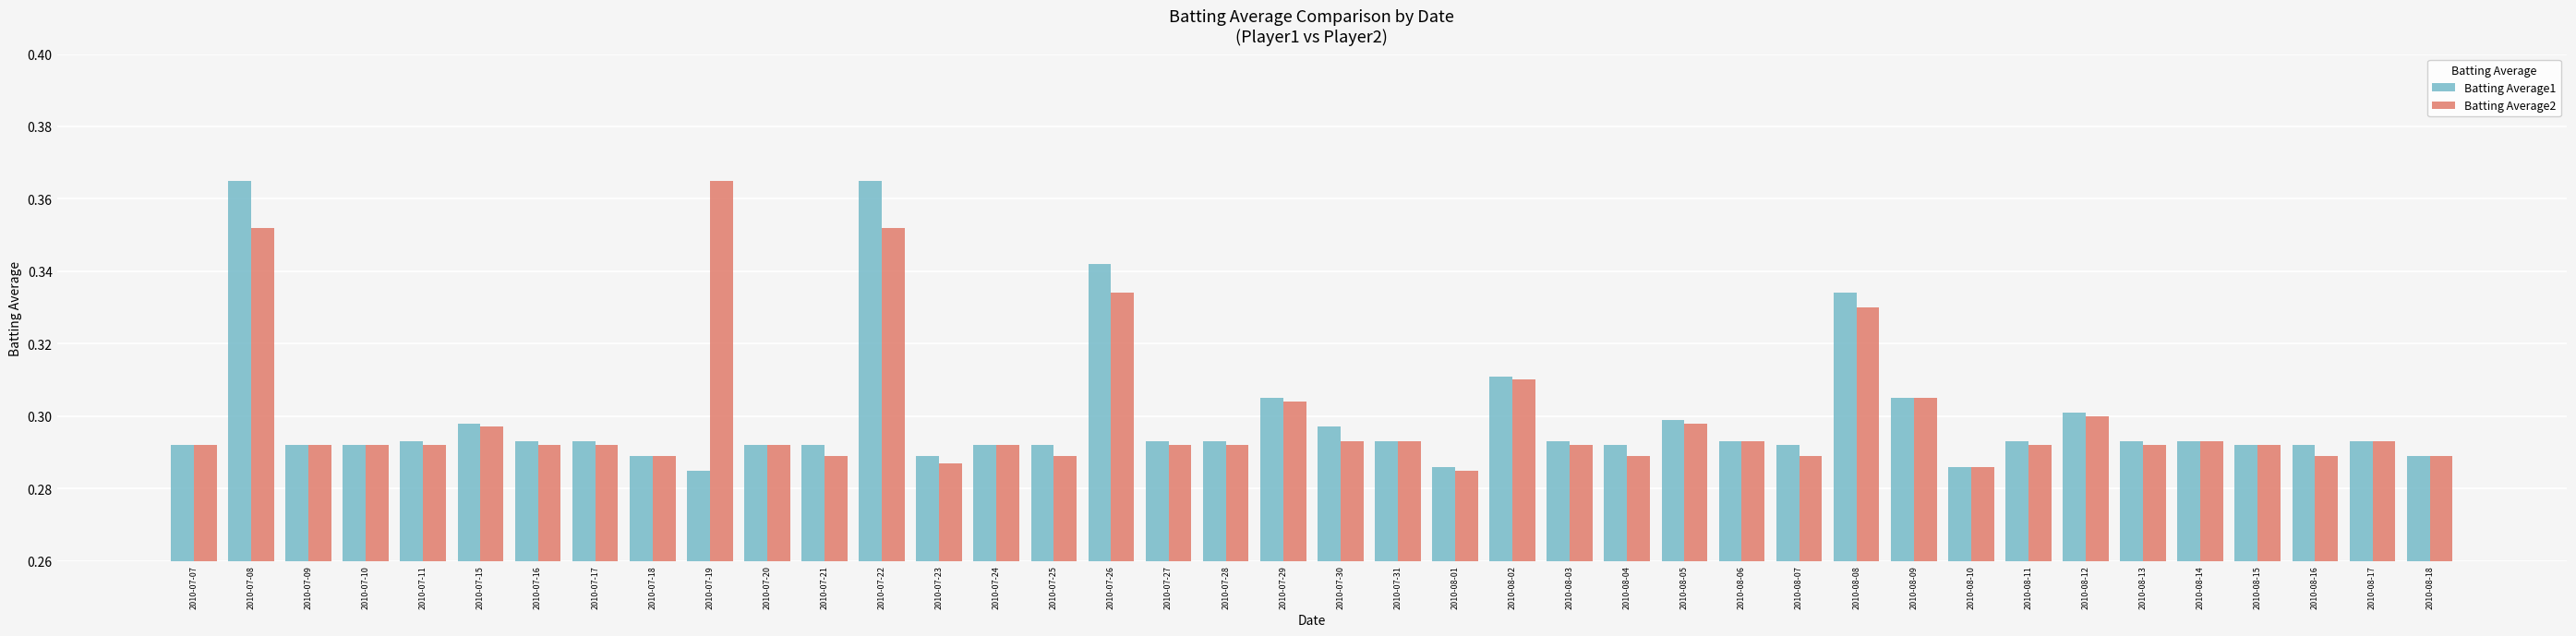

What is the total value across all series at 2010-08-16?

0.6